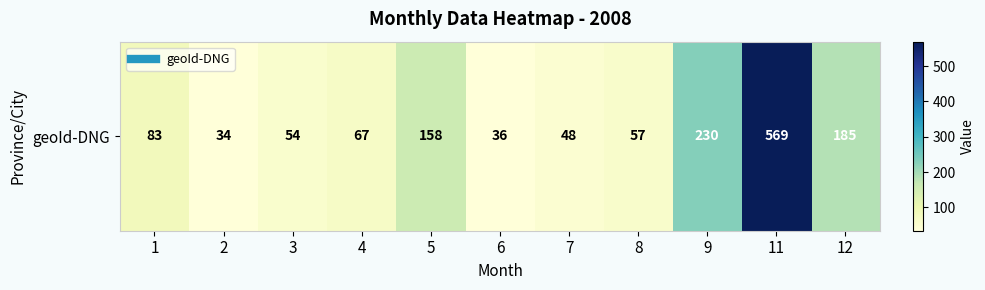

Reading right to left, what are all the values shown in this chart?

185	569	230	57	48	36	158	67	54	34	83